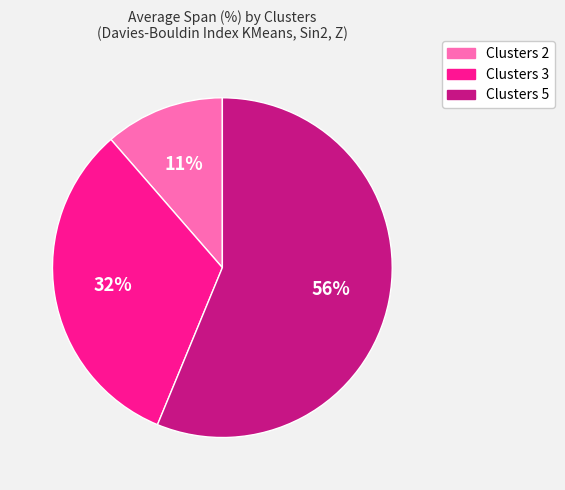

To the nearest percent, what percentage of the pie is Clusters 2?

11%